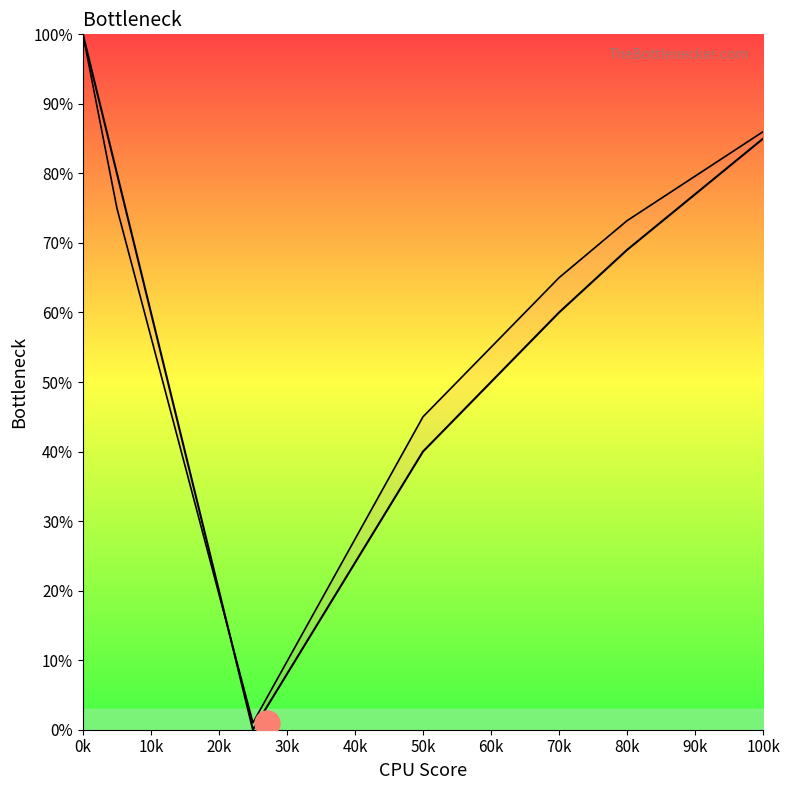

Is it true that col_4 equals 65.2 at 50k?

False